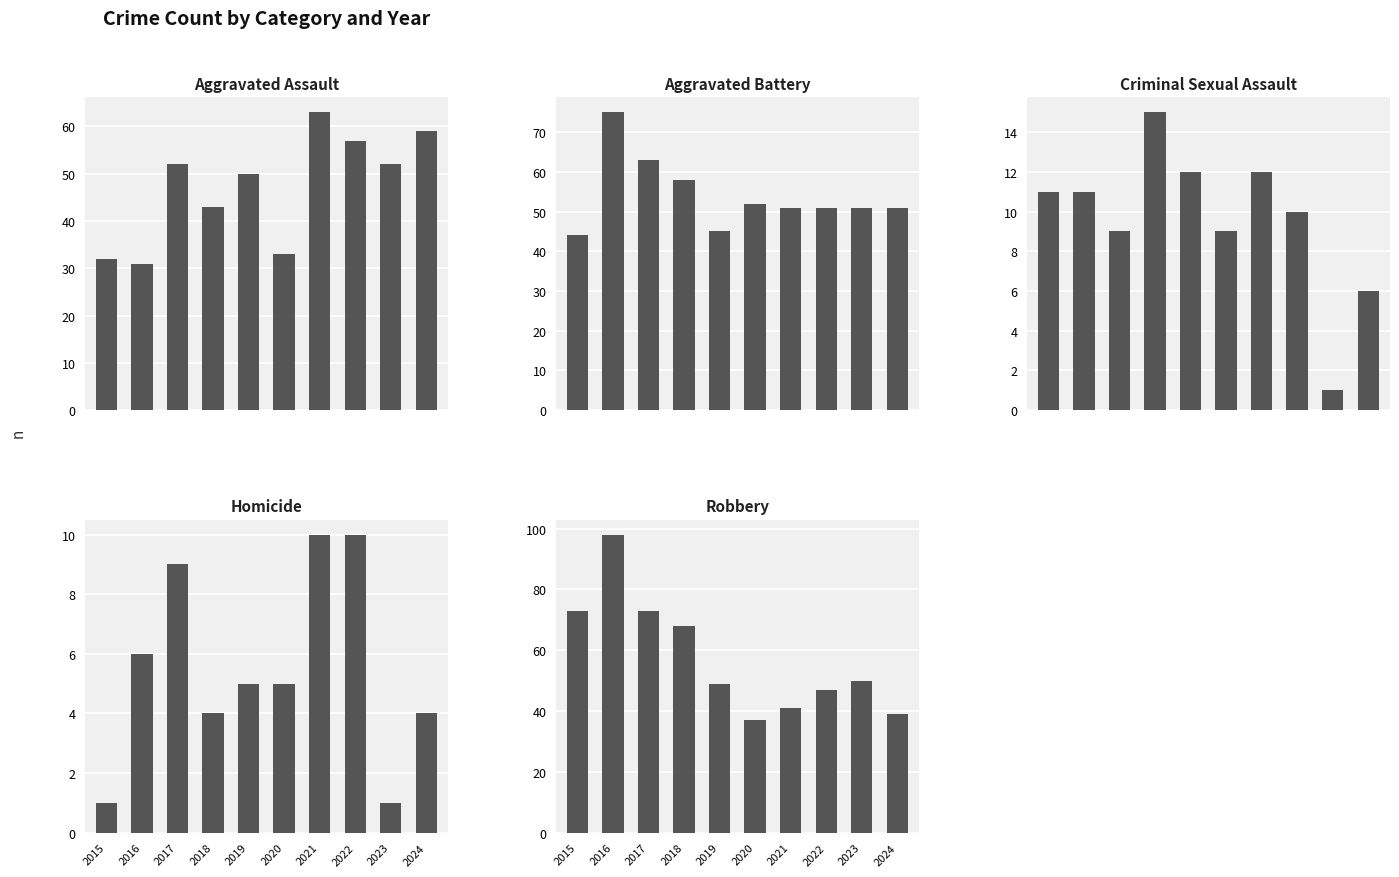

Reading left to right, transcribe all the data shown in this chart.

Aggravated Assault: 32	31	52	43	50	33	63	57	52	59
Aggravated Battery: 44	75	63	58	45	52	51	51	51	51
Criminal Sexual Assault: 11	11	9	15	12	9	12	10	1	6
Homicide: 1	6	9	4	5	5	10	10	1	4
Robbery: 73	98	73	68	49	37	41	47	50	39